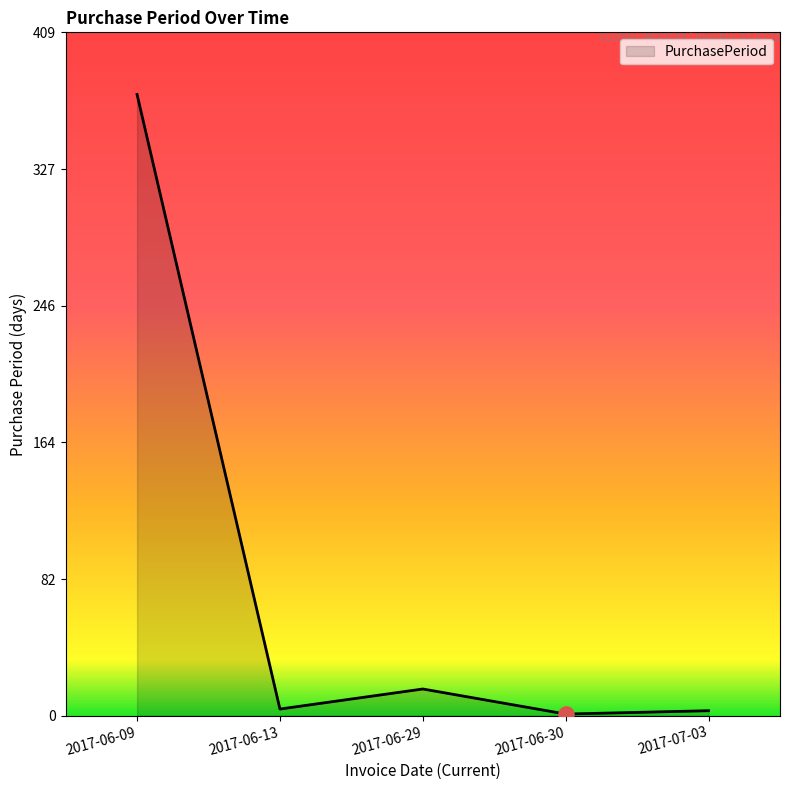

Approximately how many times larger is the value at 2017-06-09 compared to 2017-06-30?

372.0